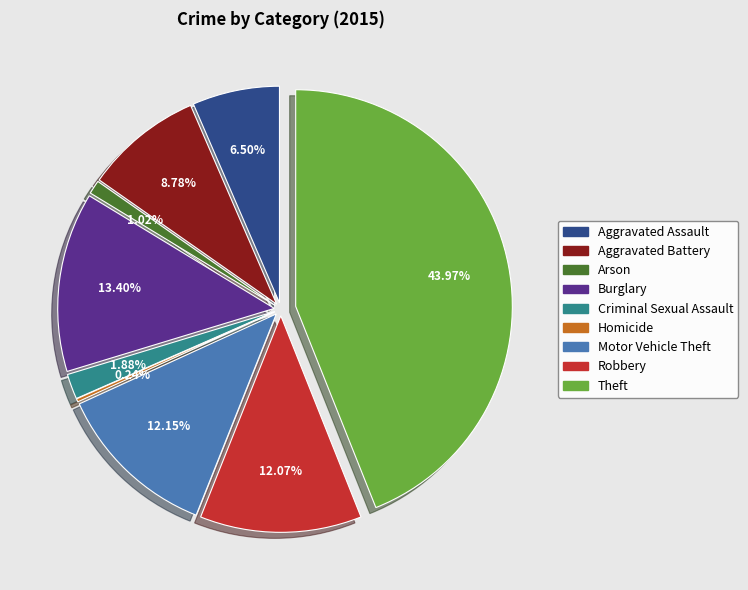

Is it true that Robbery is 20% of the pie?

False